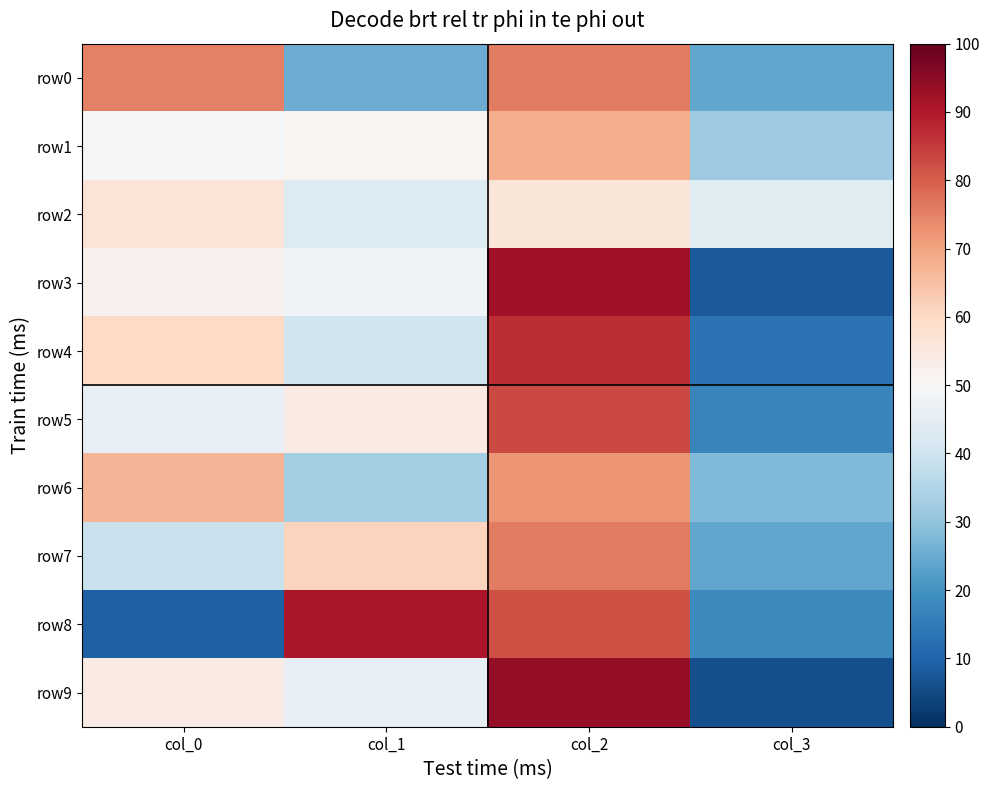

What is the spread (max minus min) of values at col_1?

66